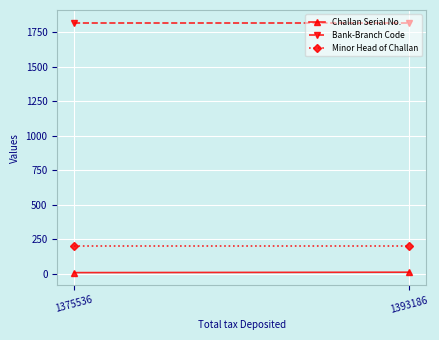

The value of Minor Head of Challan at 1393186 is 200. True or false?

True